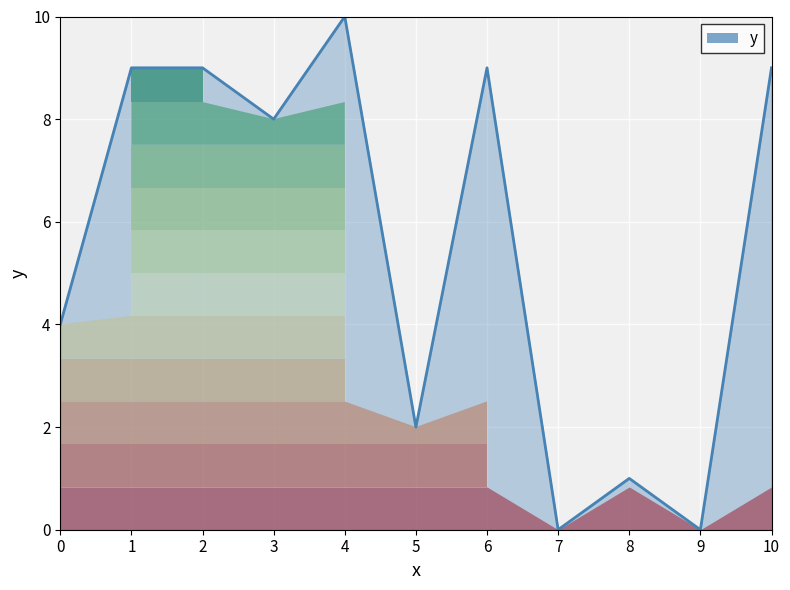

List the labels in order of value, smallest first.

7, 9, 8, 5, 0, 3, 1, 2, 6, 10, 4